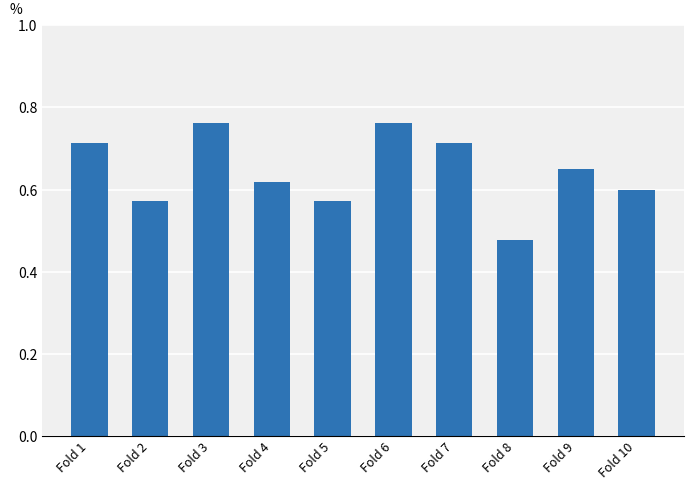

Between Fold 10 and Fold 4, which is larger?

Fold 4